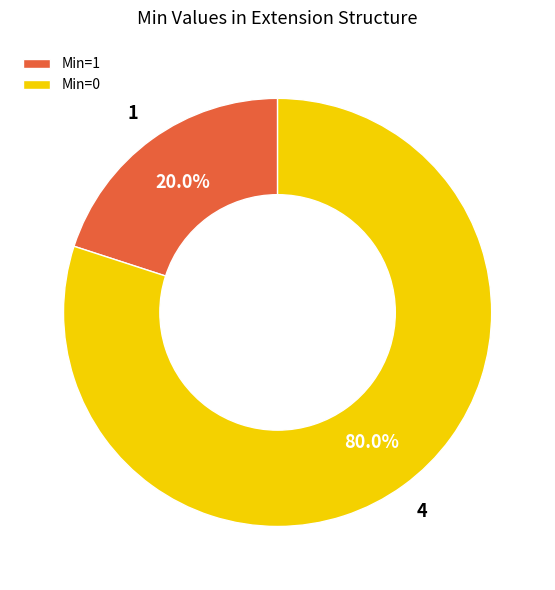

Rank the categories by value from lowest to highest.

Min=1, Min=0